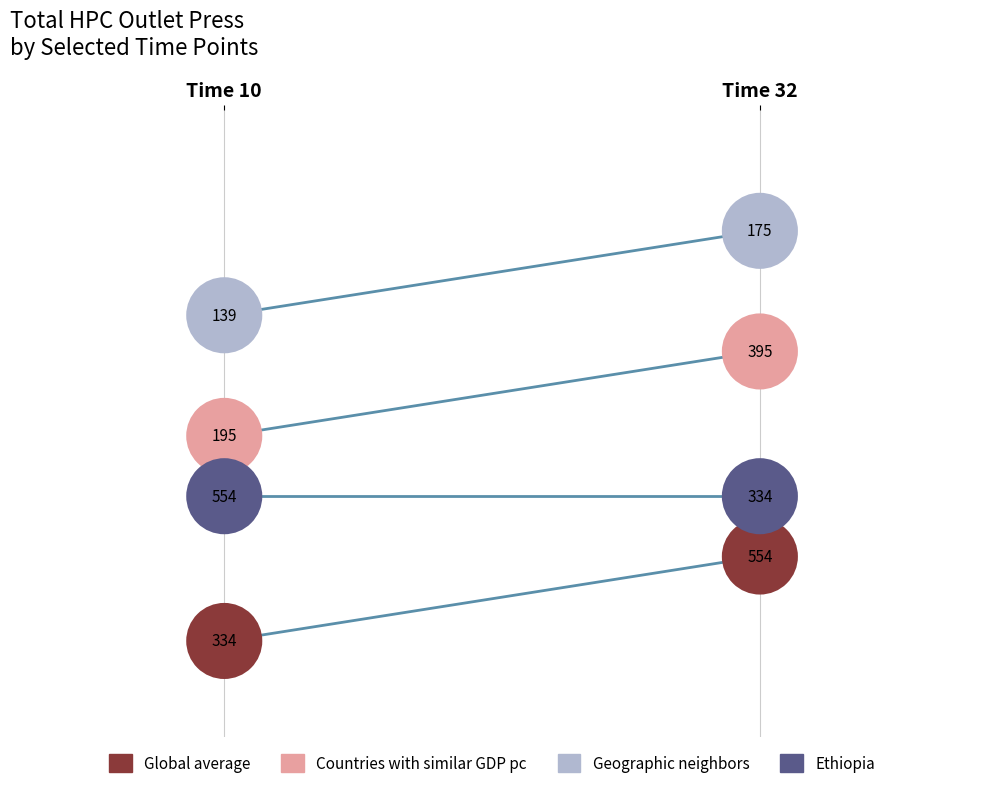

Which series has the largest Y range (max minus min)?

Countries with similar GDP pc